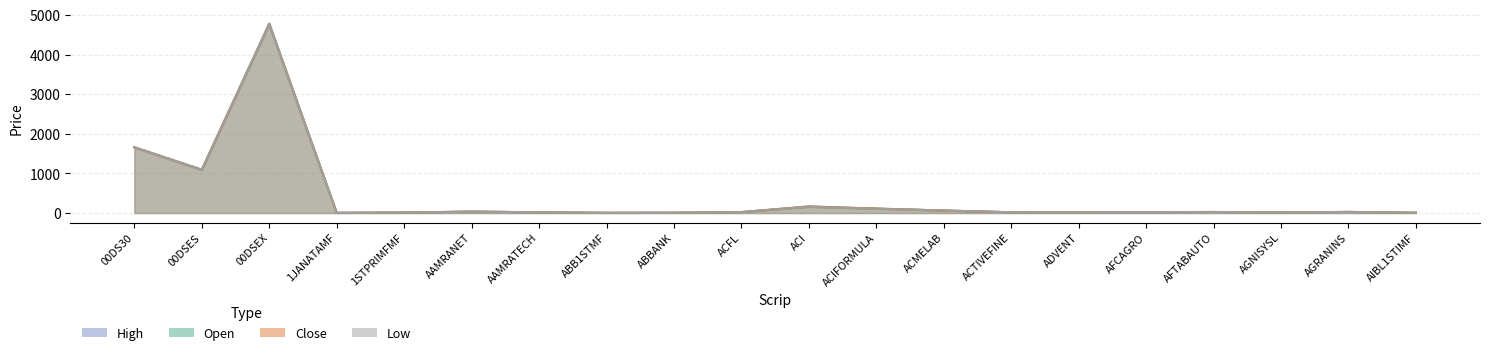

True or false: Low has more than 1 points higher than both neighbors.

True